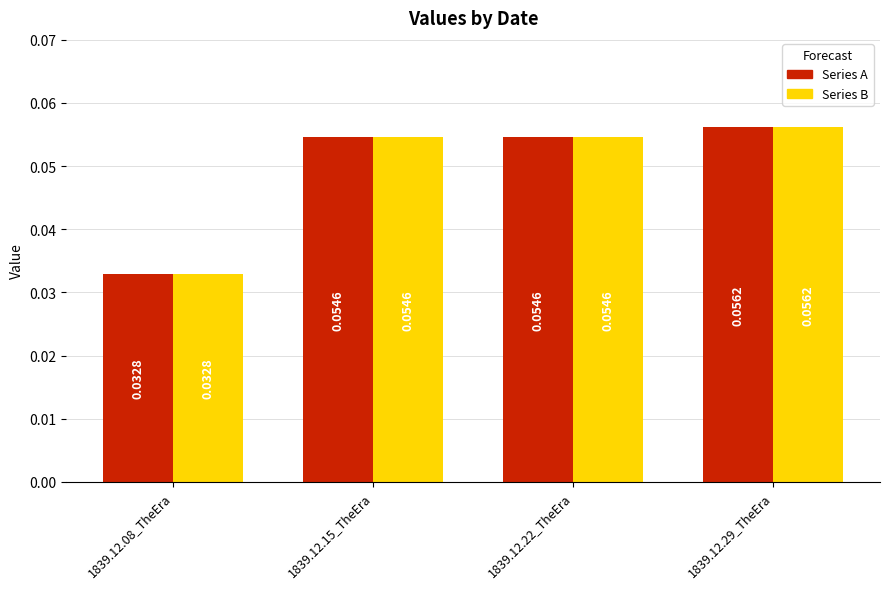

At which category does the chart reach its peak across all series?

1839.12.29_TheEra